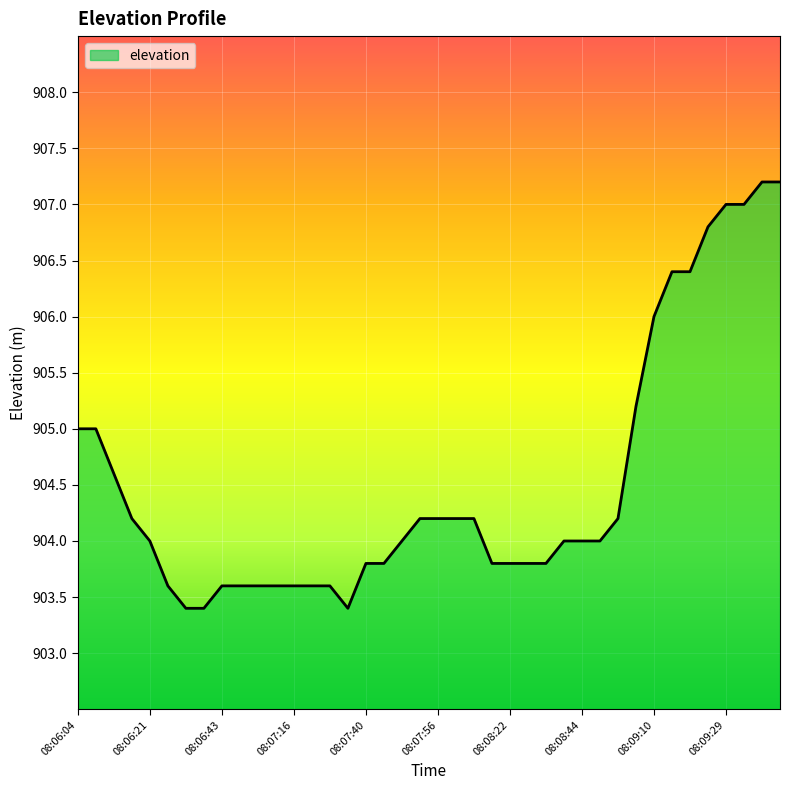

What is the smallest value displayed?

903.4